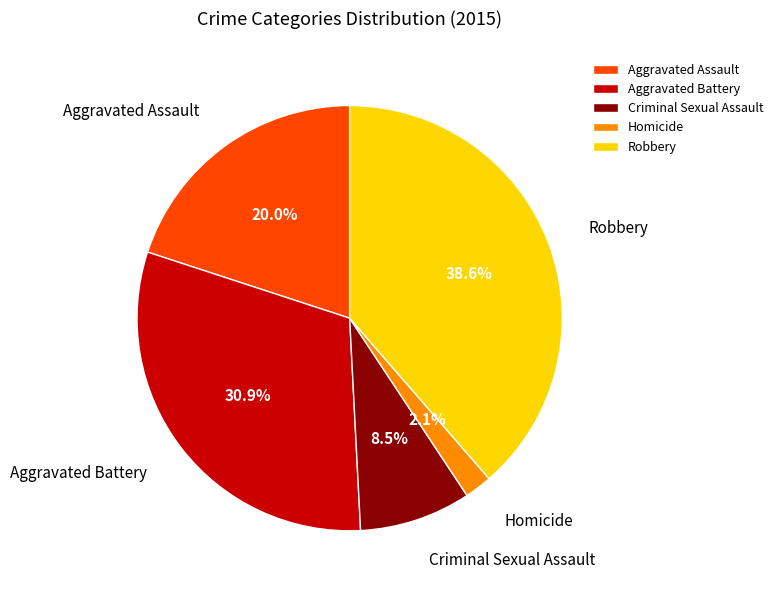

What is the largest slice in the pie chart?

Robbery